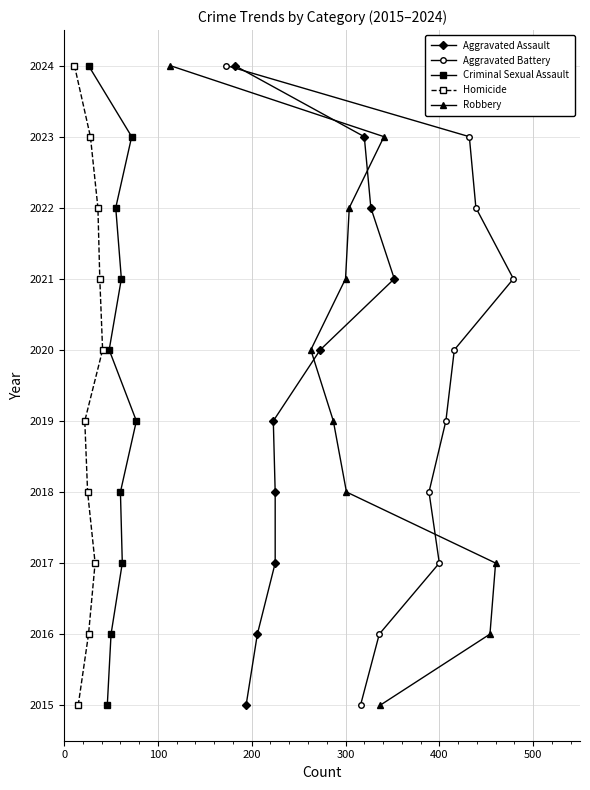

What is the minimum value for Aggravated Battery?

2015